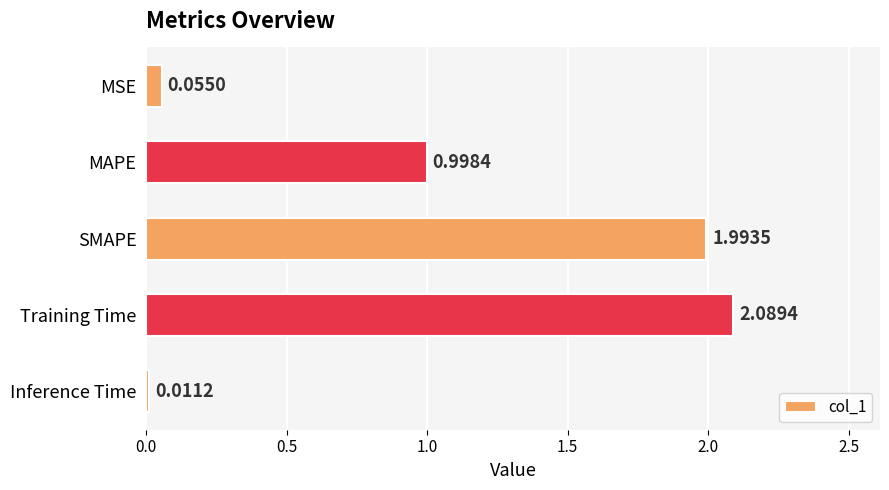

At which label is the value closest to 1?

MAPE